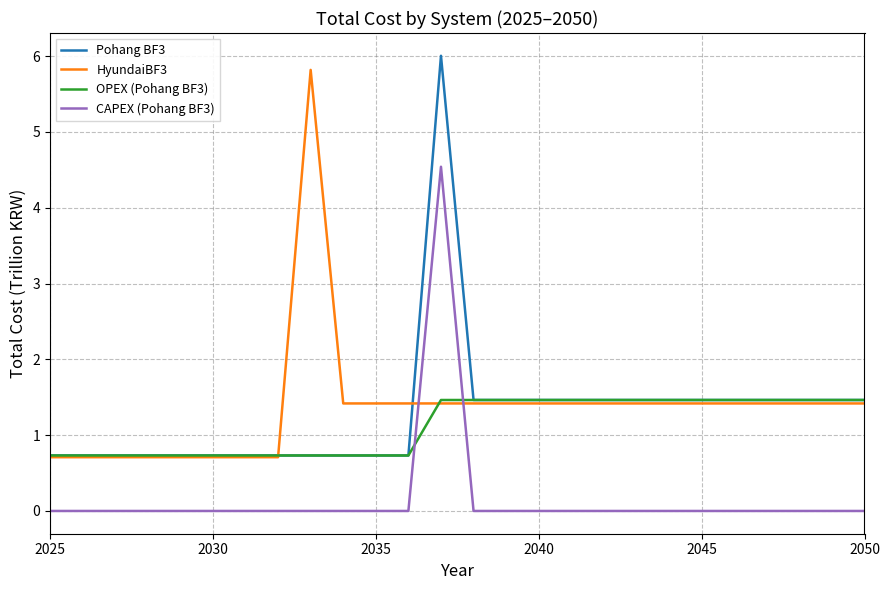

What is the greatest value displayed?

6.0